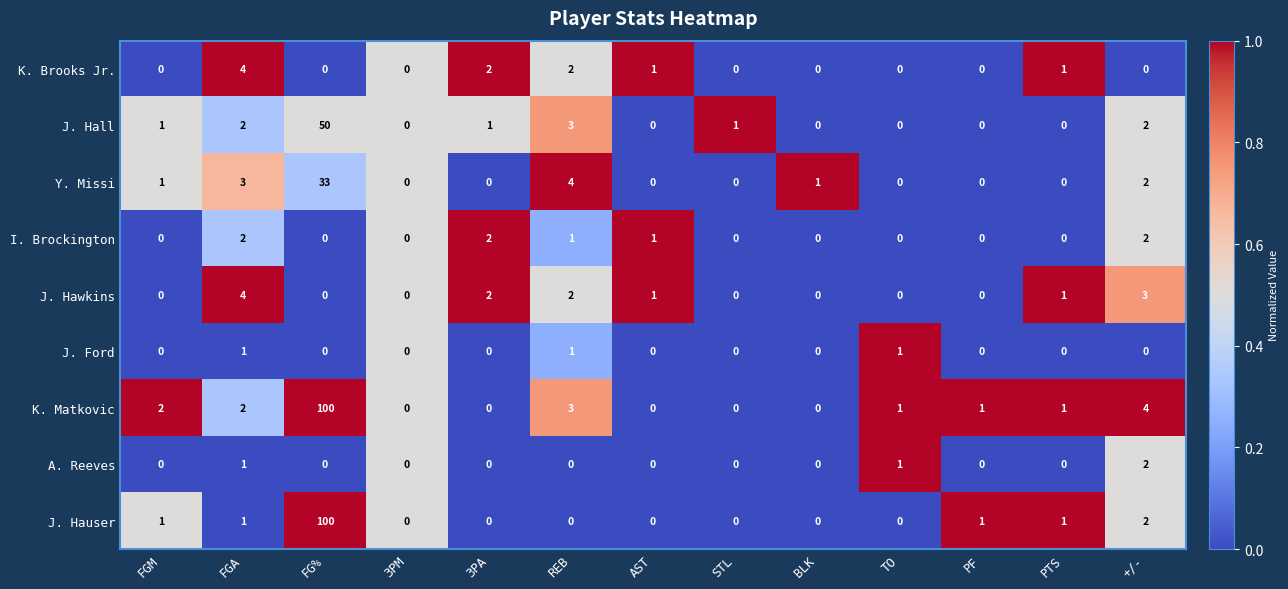

The J. Ford series shows 0 at 3PA. True or false?

True